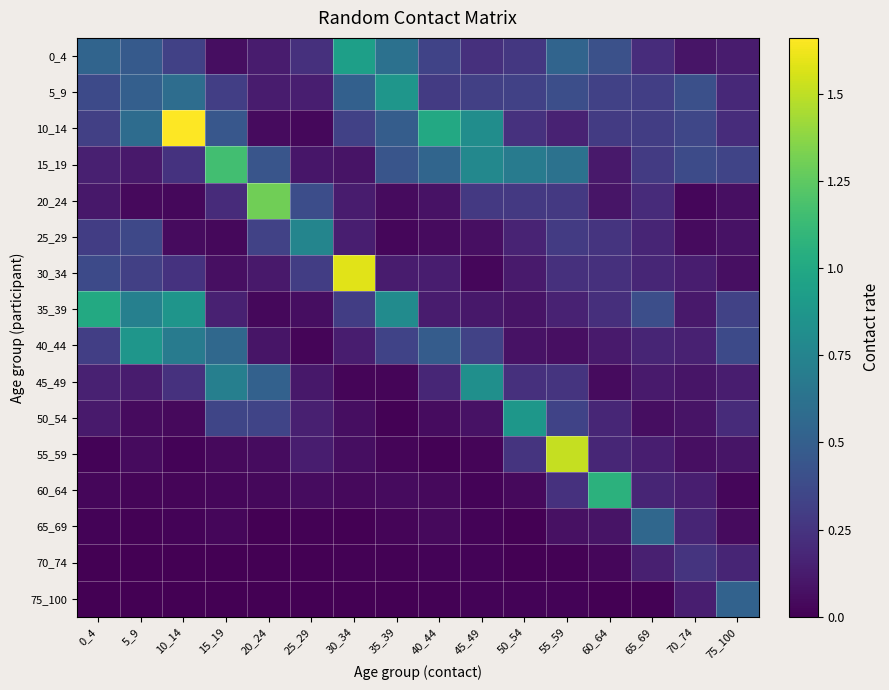

What is the maximum value shown in the chart?

1.7